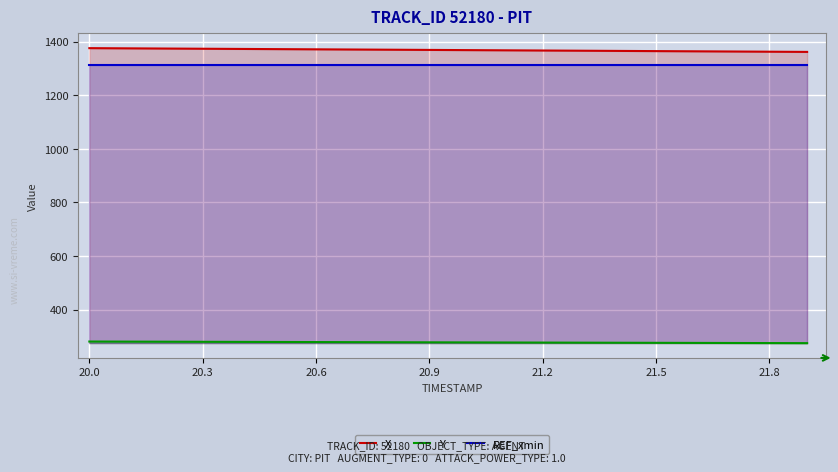

True or false: Y has more than 2 interior local peaks.

False